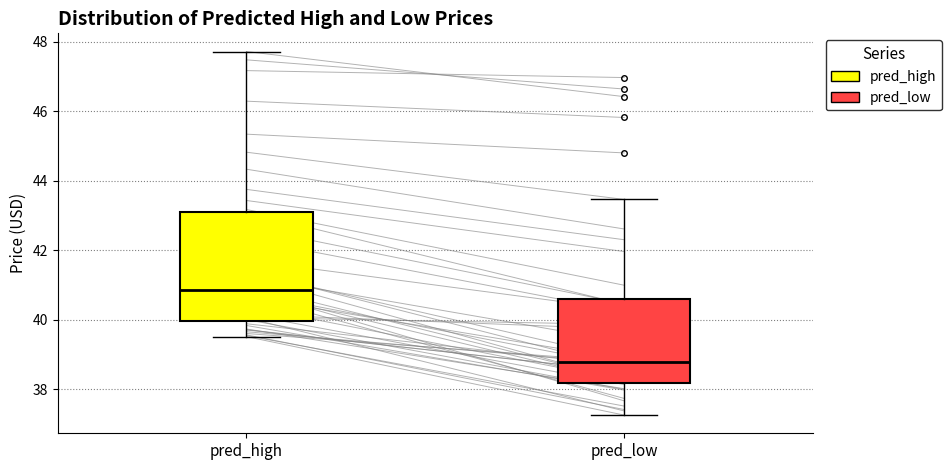

Reading left to right, read every box against the y-axis: the position of its median line, the range the box covers, and the ends of its whiskers. The values are not printed on the chart, so give them approximately, as read against the axis.

pred_high: median 40.8, box 40.0 to 43.2, whiskers 39.6 to 47.8
pred_low: median 38.8, box 38.2 to 40.6, whiskers 37.2 to 43.4